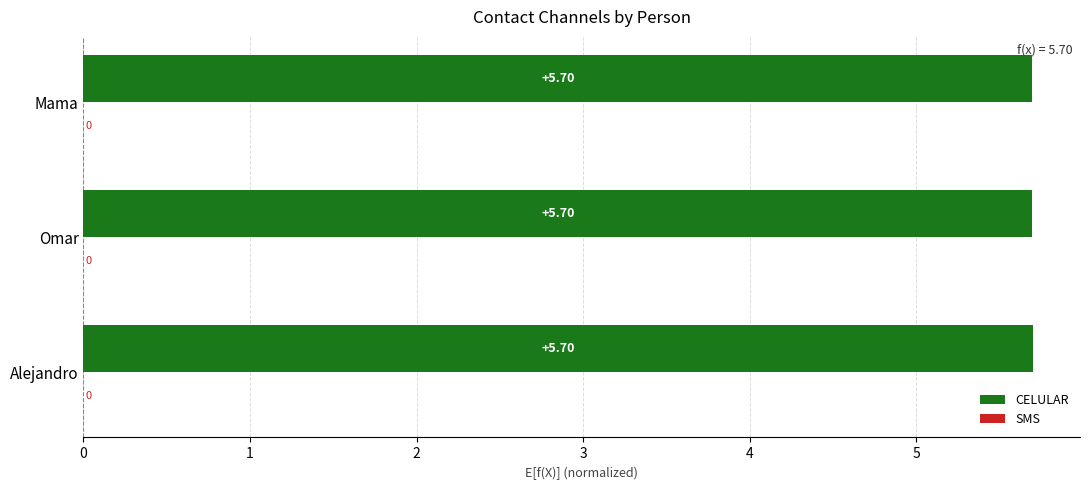

What is the ratio of the value at Mama to the value at Omar?

1.0